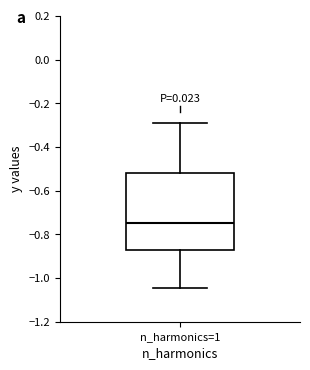

Where does the lower whisker of the box for n_harmonics=1 end on the y-axis? The values are not printed on the chart, so give them approximately, as read against the axis.

-1.04